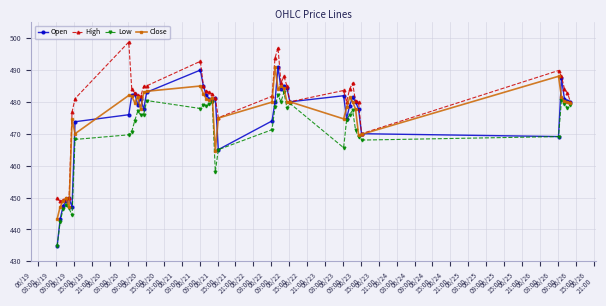

Which series has the largest total across all categories?

High